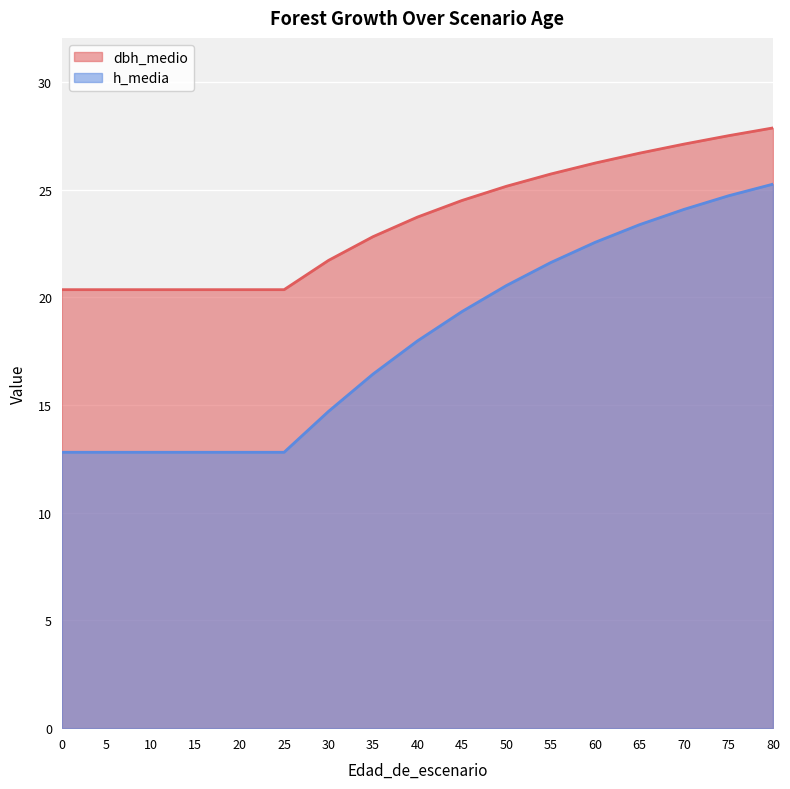

Which series has the largest total across all categories?

dbh_medio